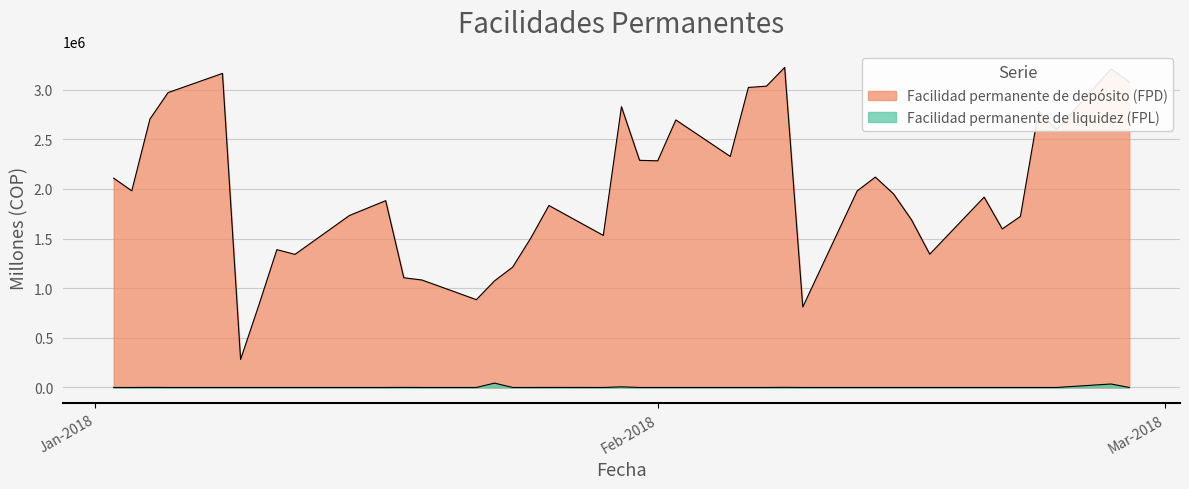

The value of Facilidad permanente de depósito (FPD) at 12-02-2018 is 1979705. True or false?

True